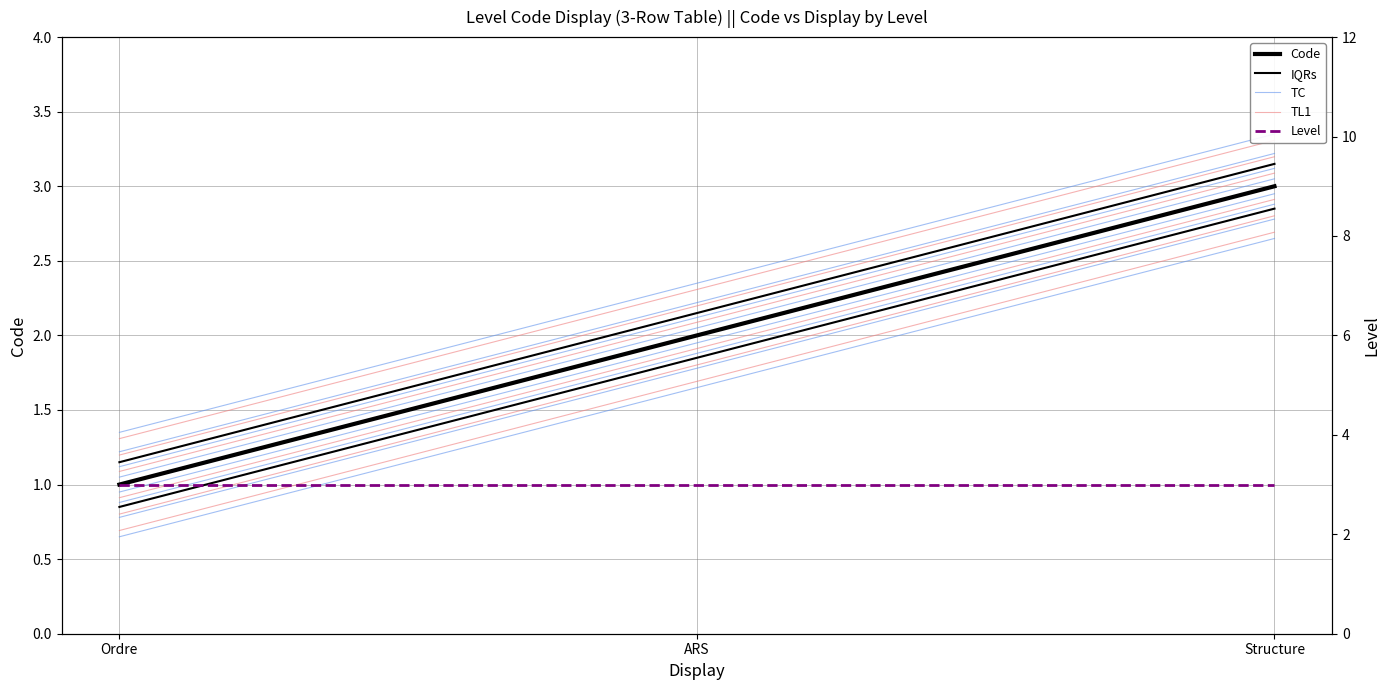

What is the difference between the maximum and minimum values in the TL1 series?

2.0